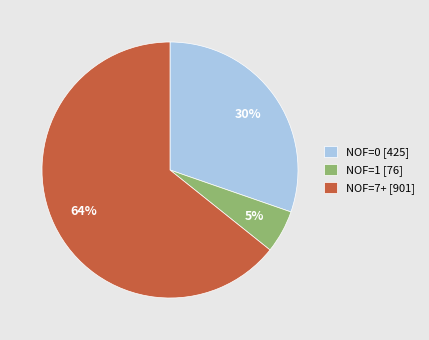

To the nearest percent, what percentage of the pie is NOF=1 [76]?

5%